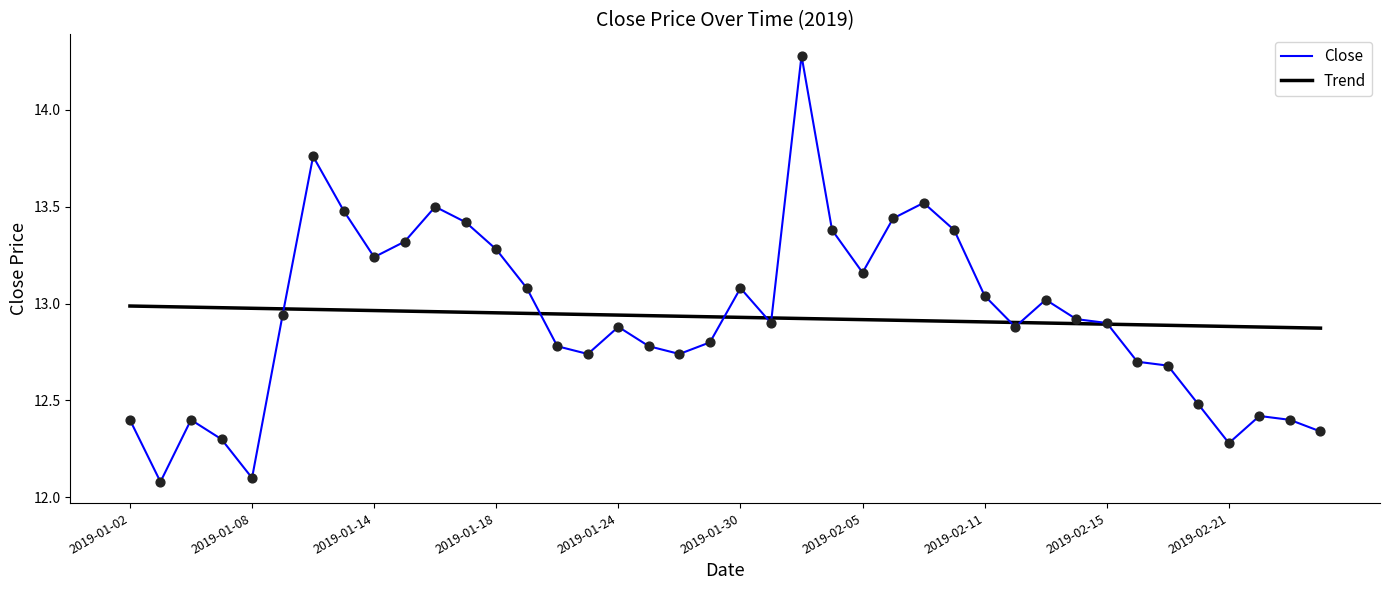

List the series in order of their peak value, lowest first.

Trend, Close